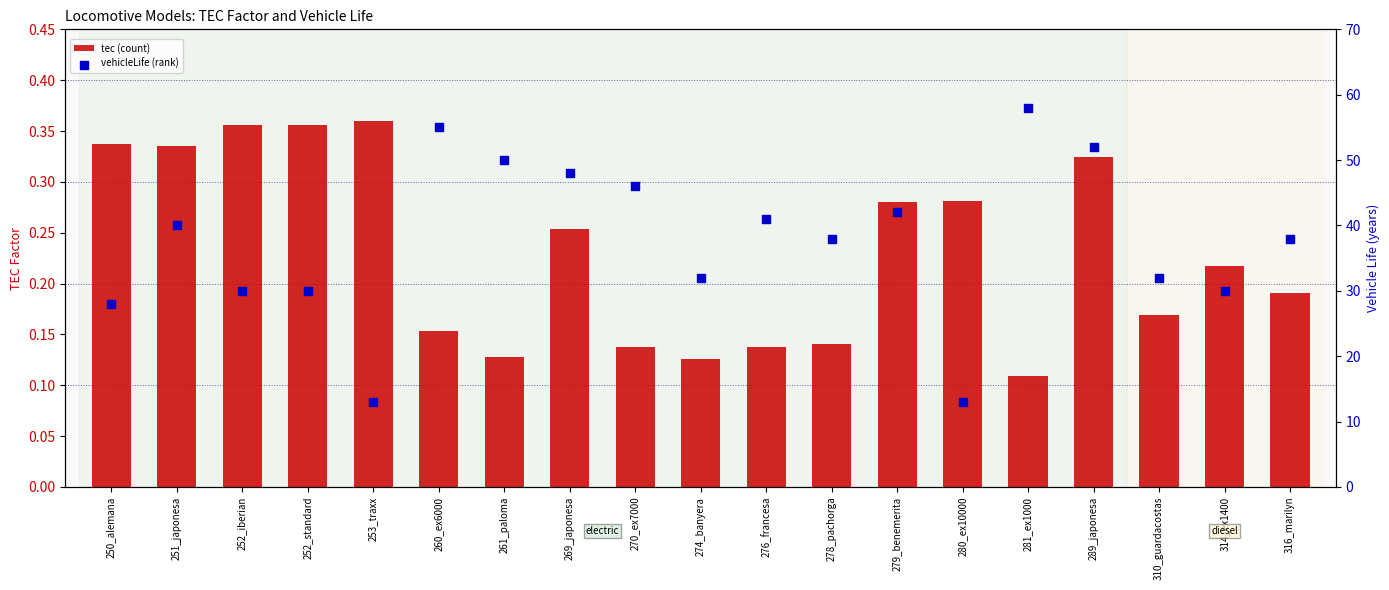

What are all the series names shown in the legend?

tec (count), vehicleLife (rank)